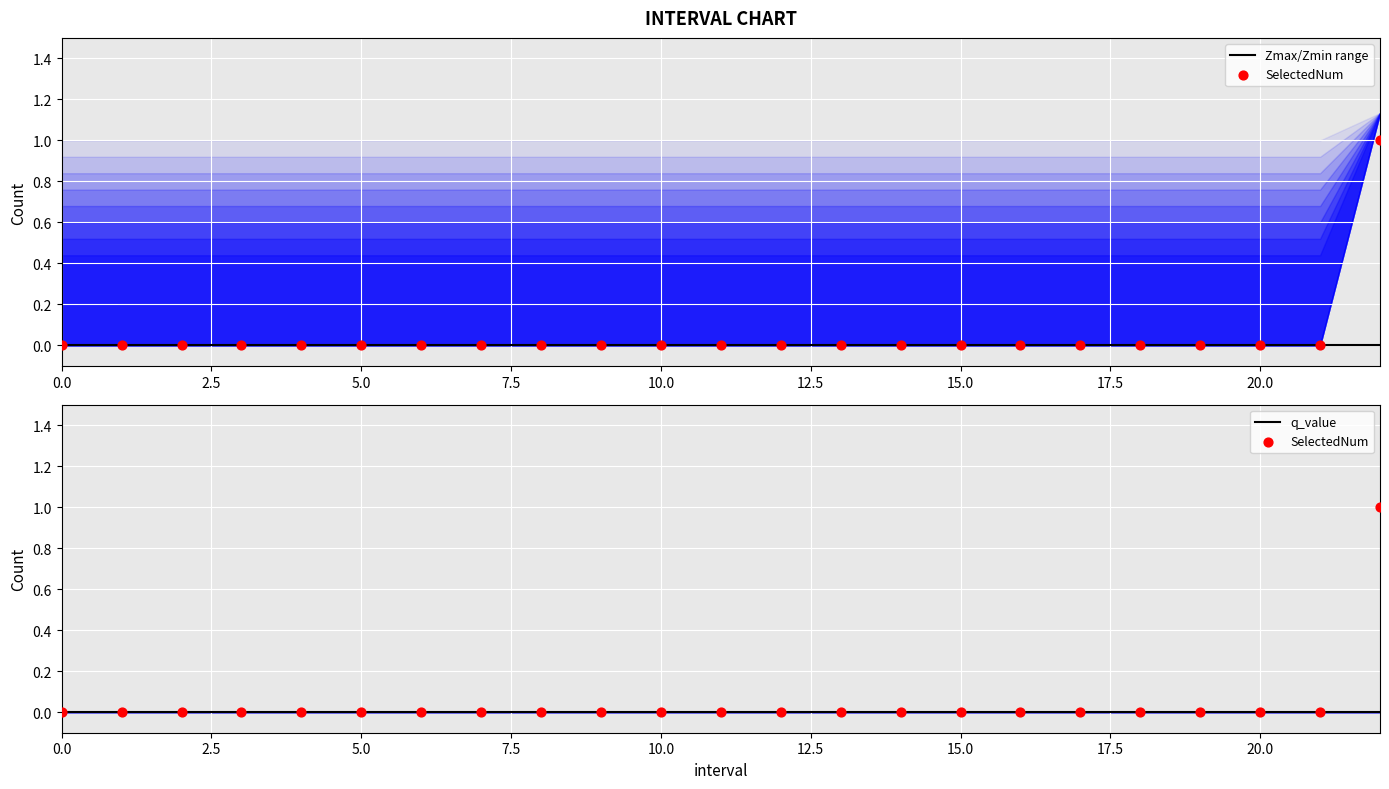

Which series has the widest spread of Y values?

SelectedNum